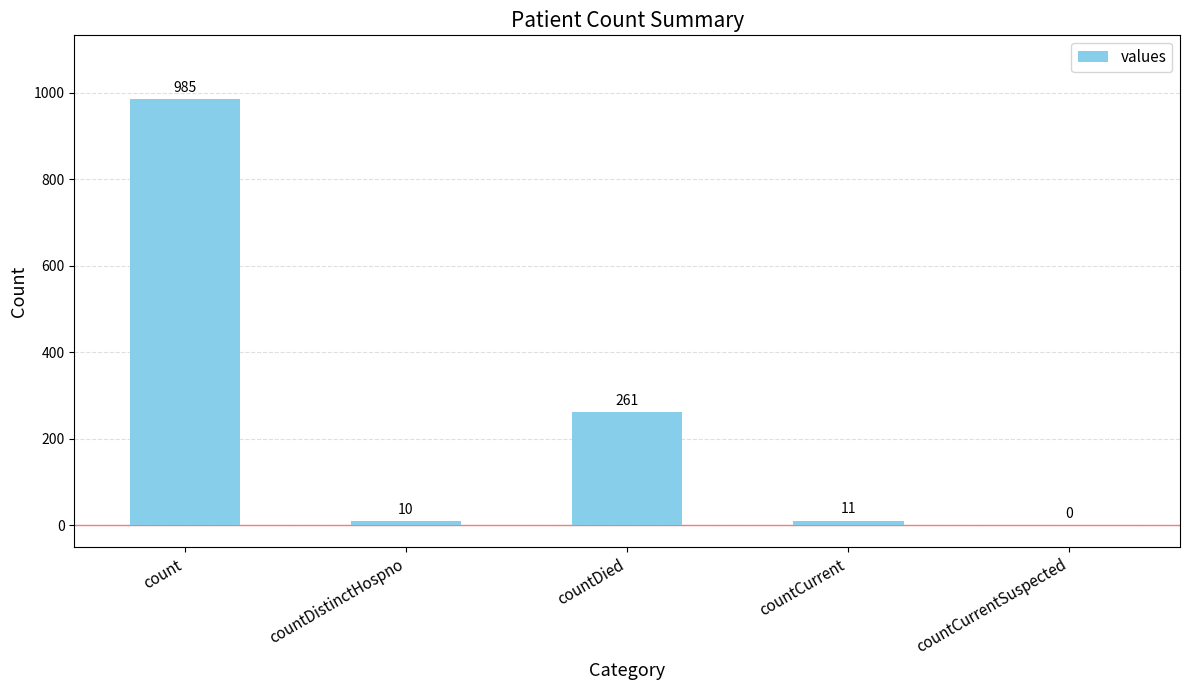

The chart shows a value of 380 at count. True or false?

False